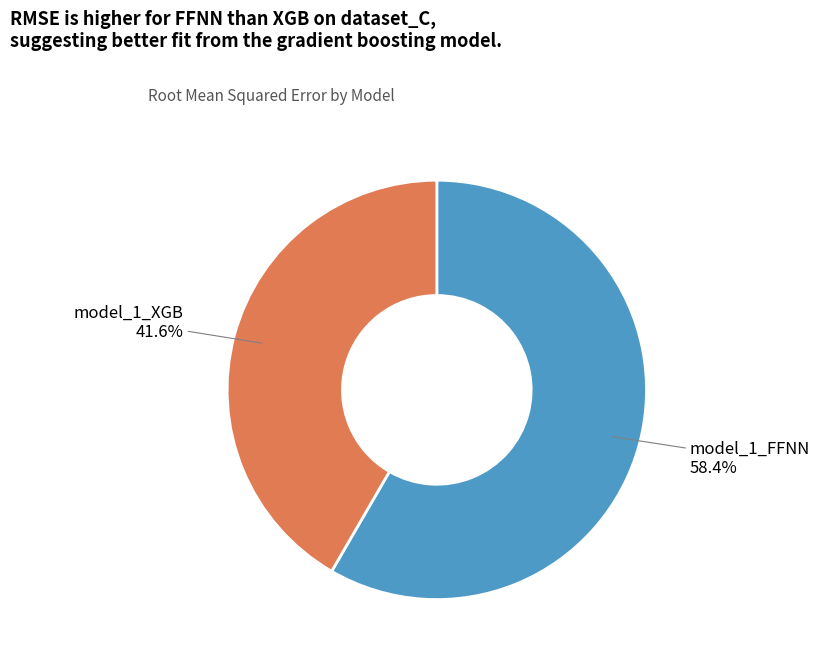

Which slice is the smallest?

model_1_XGB